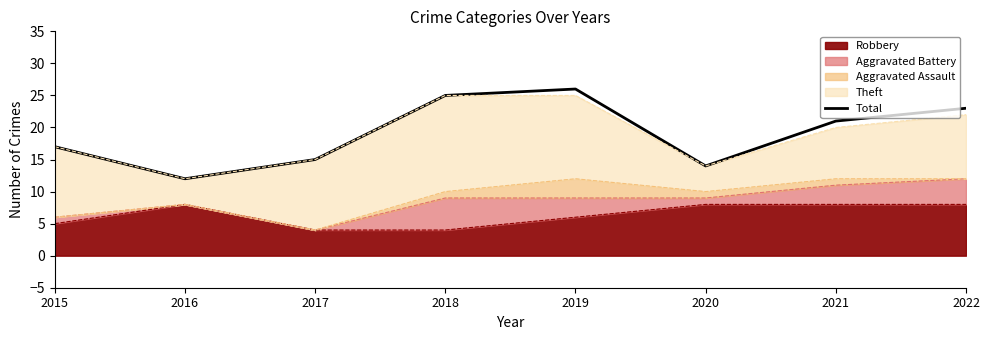

How many points are higher than both their immediate neighbors (excluding endpoints)?

1